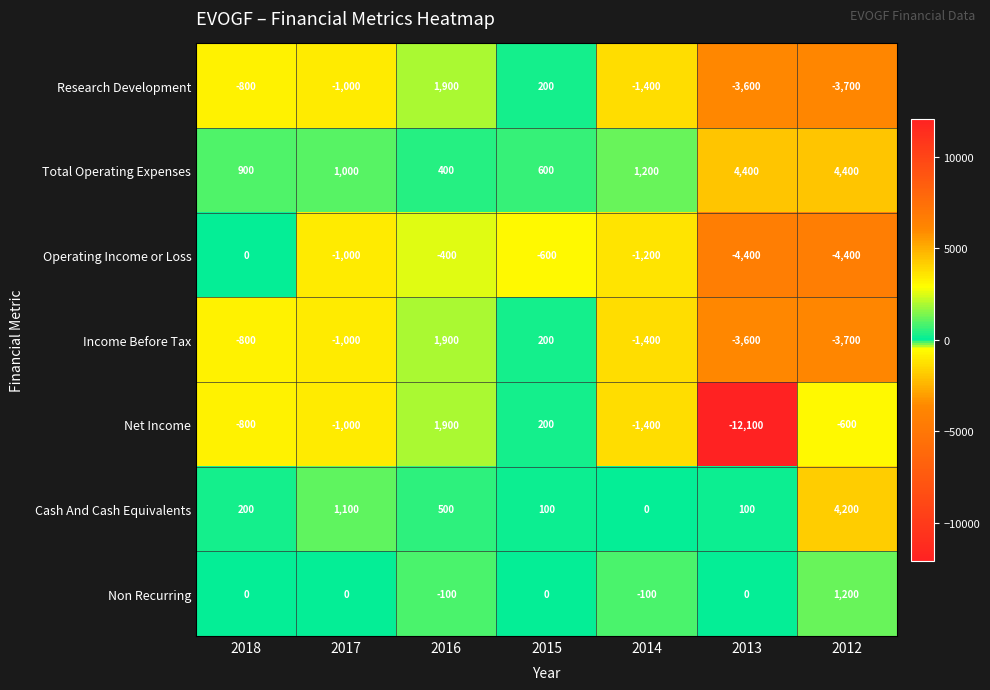

Which category has the highest value in the Income Before Tax series?

2016